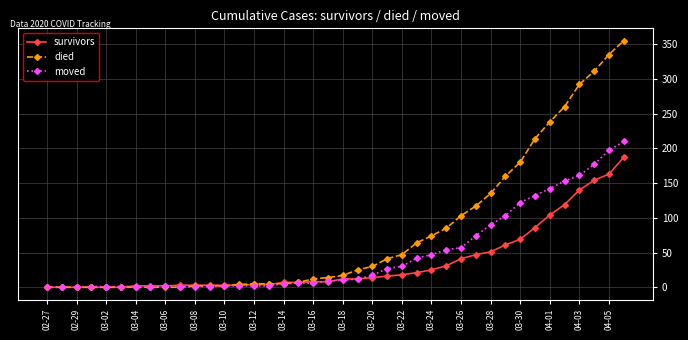

Which series has the largest total across all categories?

died